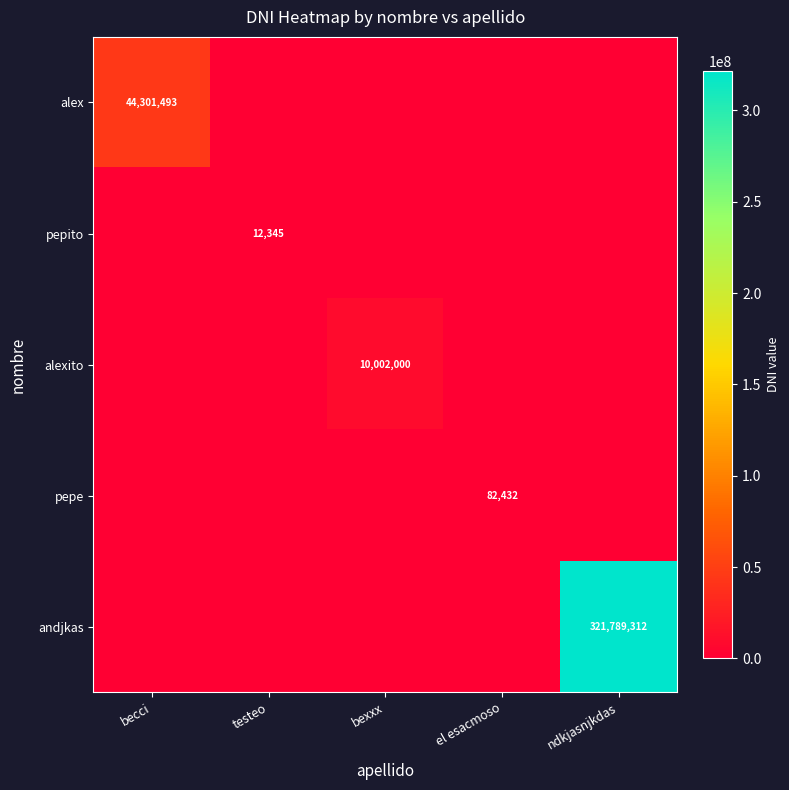

How many categories are shown in the chart?

5